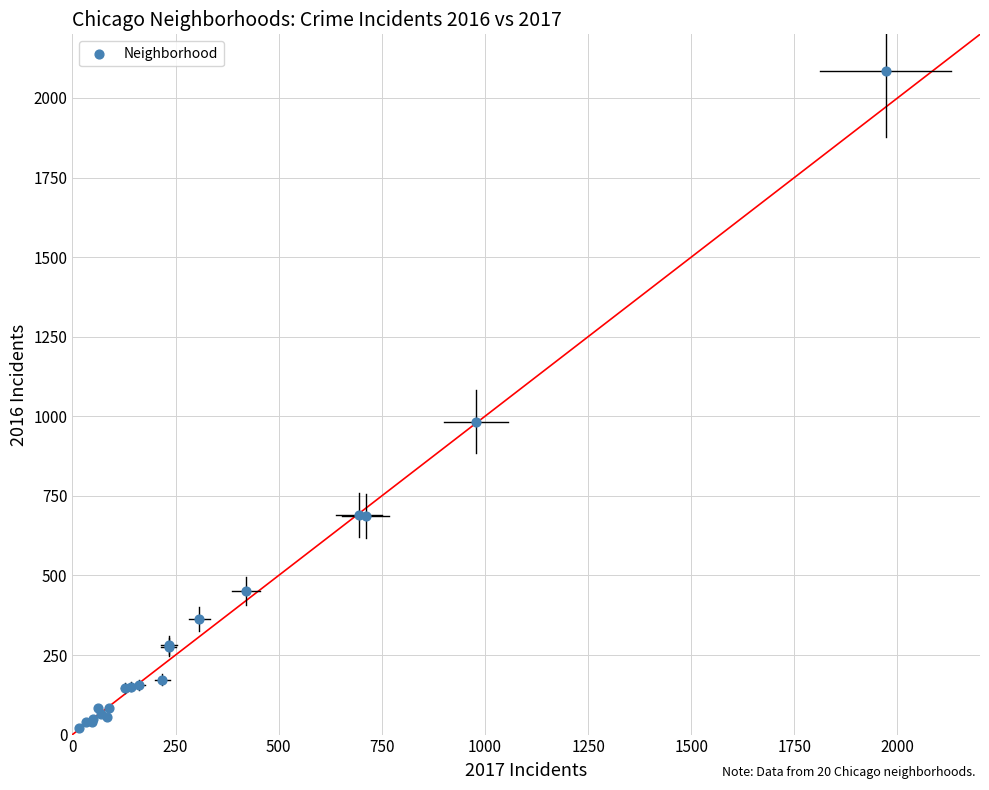

What Y value in the scatter plot is closest to 1053?

983